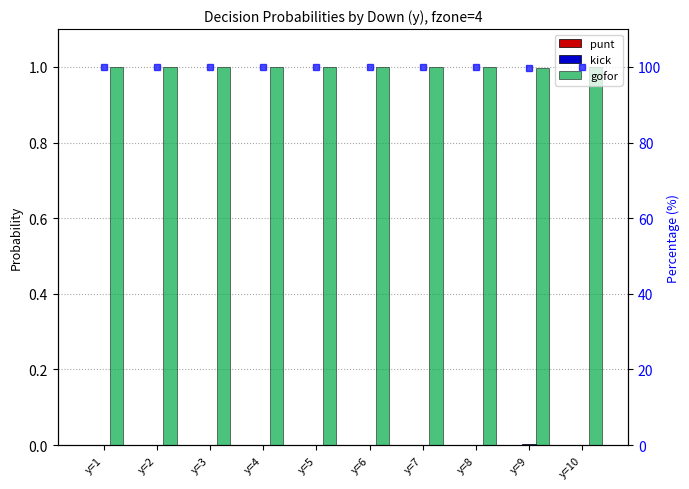

List the series in order of their peak value, lowest first.

punt, kick, gofor, gofor %